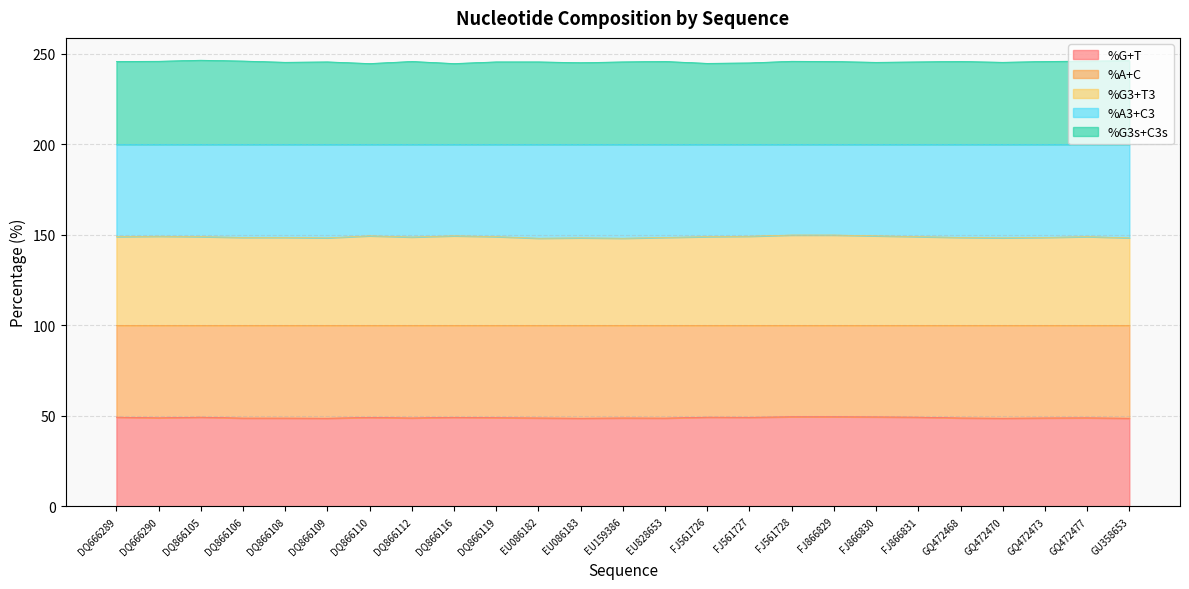

How many interior local valleys does the %G3s+C3s series have?

7